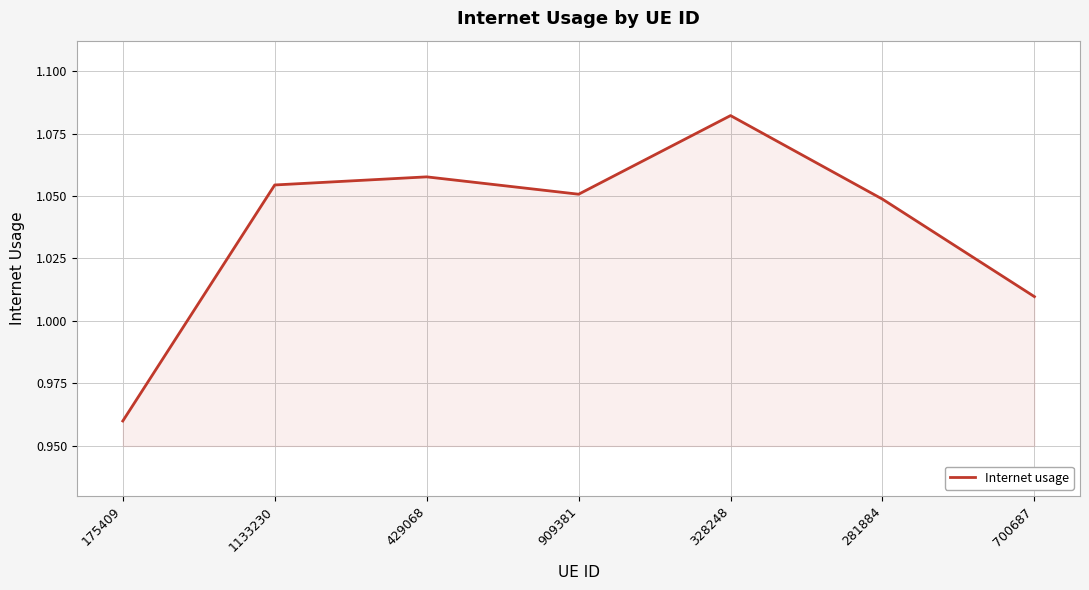

How many interior local peaks (higher than both neighbors) does the data have?

2